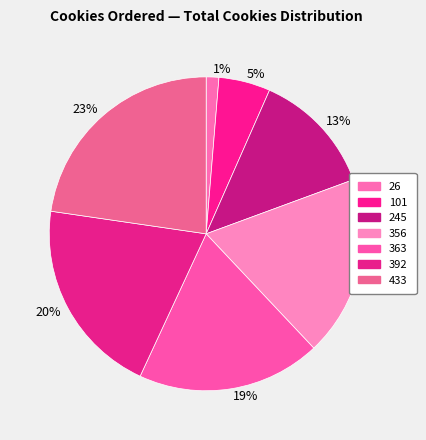

Do 392 and 363 together represent more than half of the pie?

No